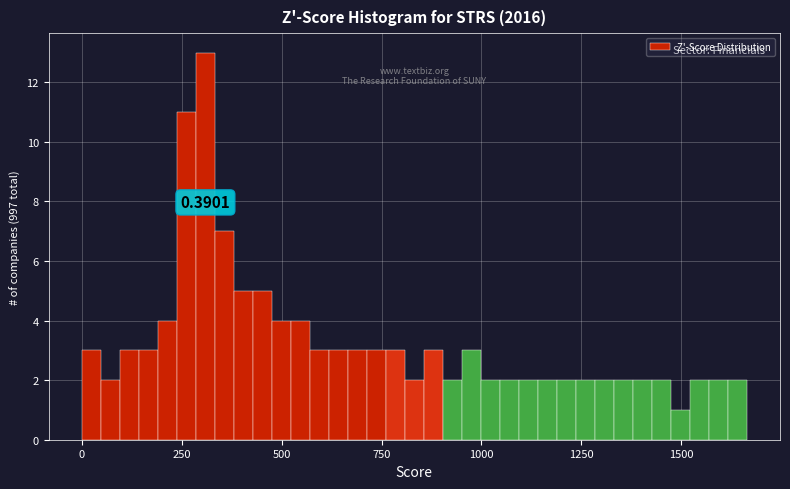

Around what value on the x-axis is the tallest bar? Give the approximate position of its centre, as read against the axis.

300